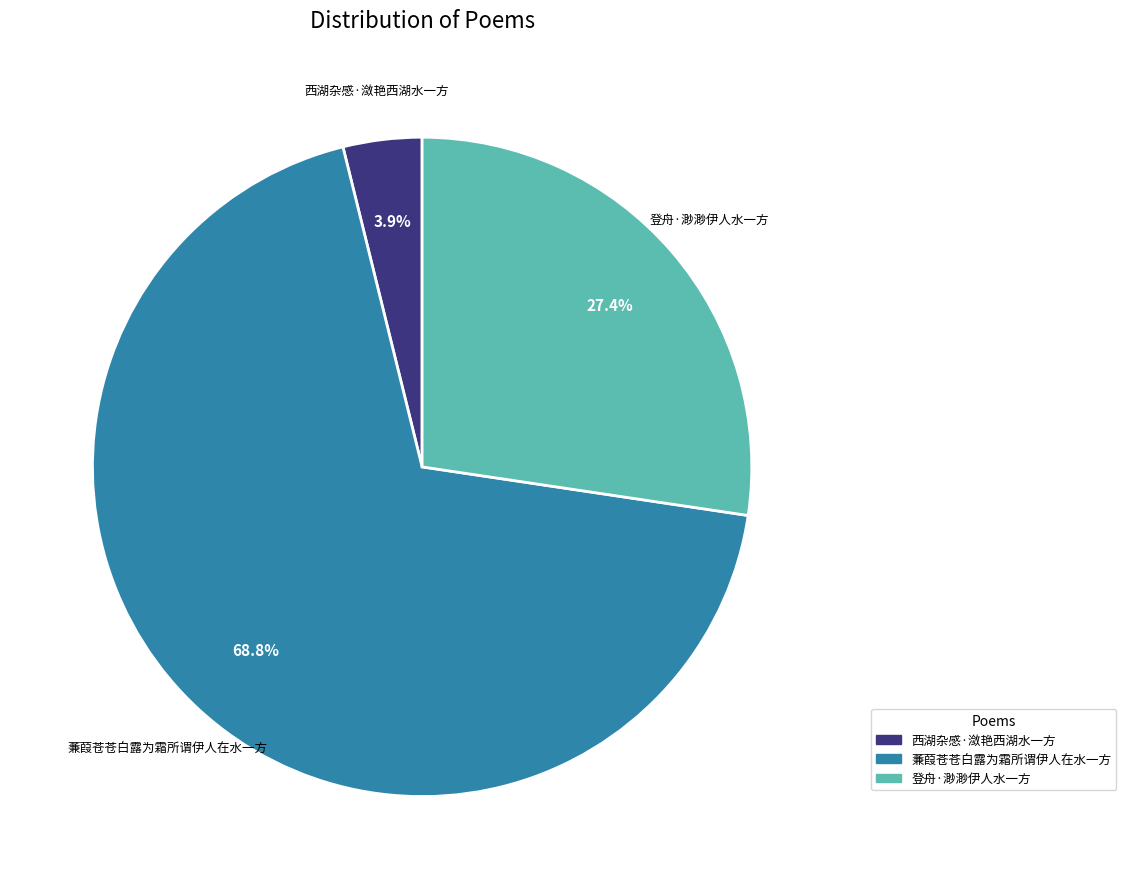

What percentage is NOT represented by 登舟·渺渺伊人水一方?

72.6%